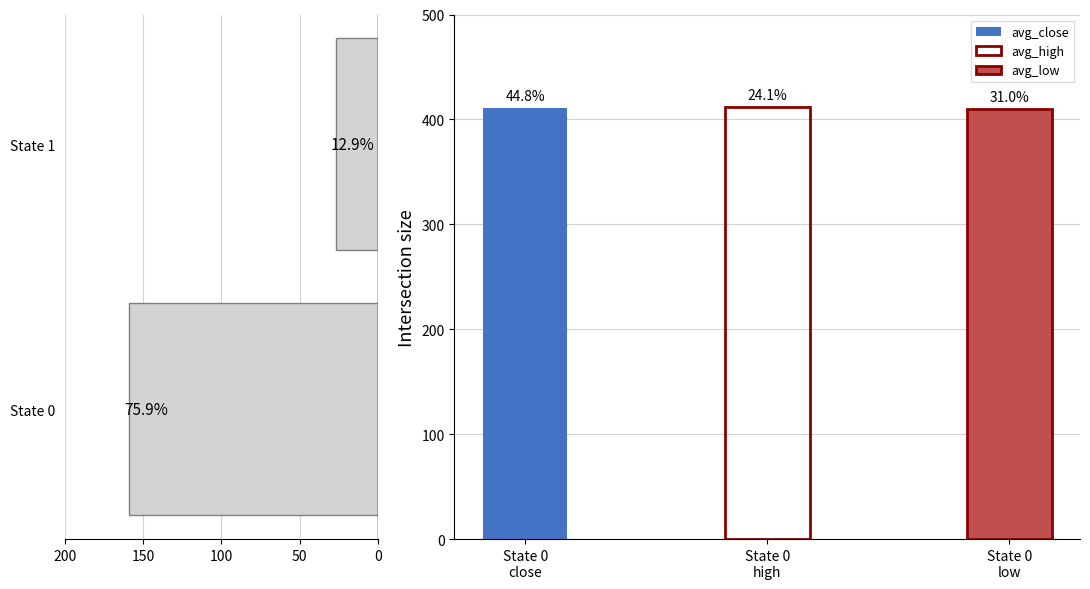

The value at State 0 is 159. True or false?

True